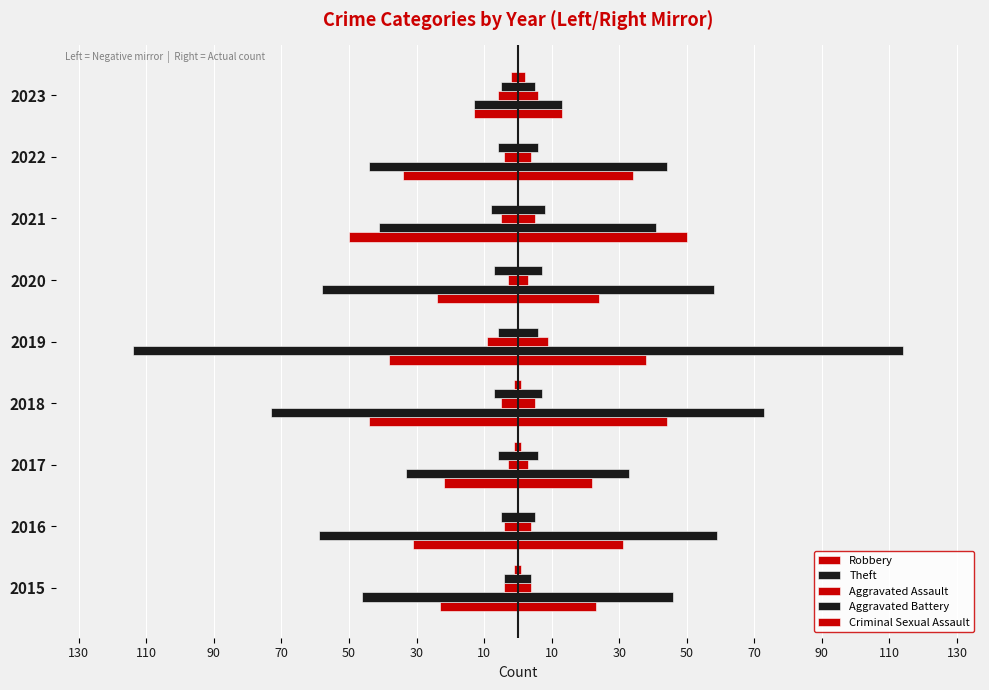

Which series changed the most between 2016 and 2018?

Theft